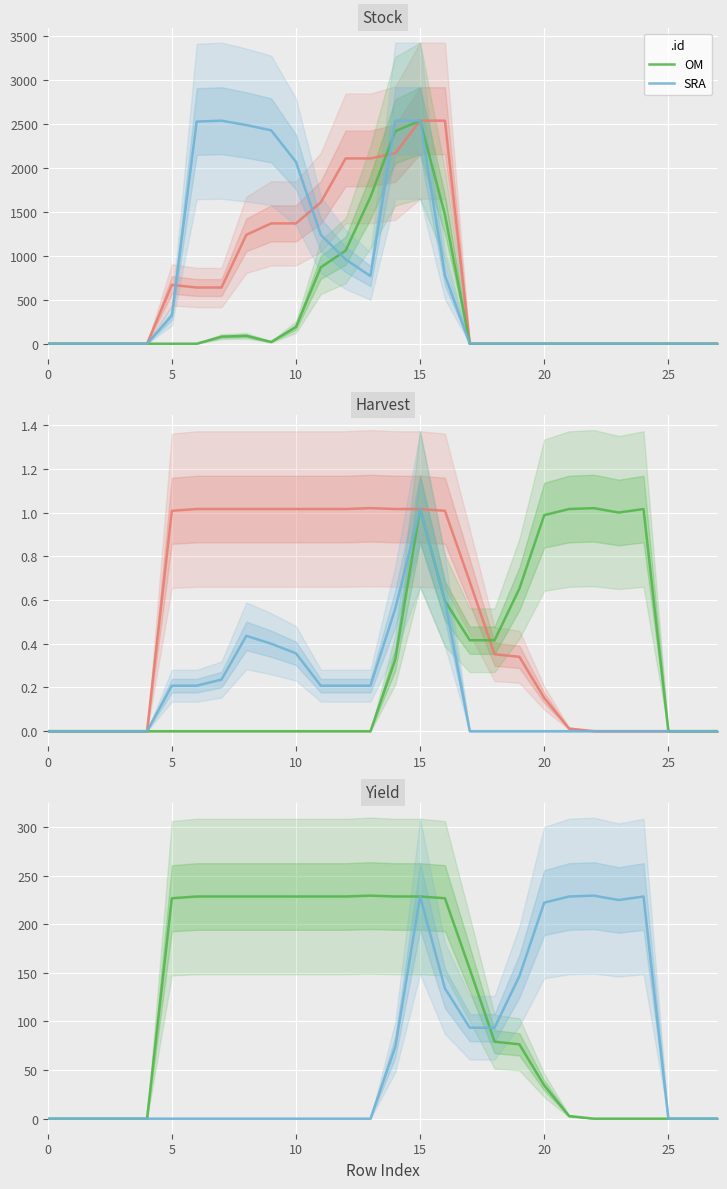

What is the label of the 14th point from the left?

13